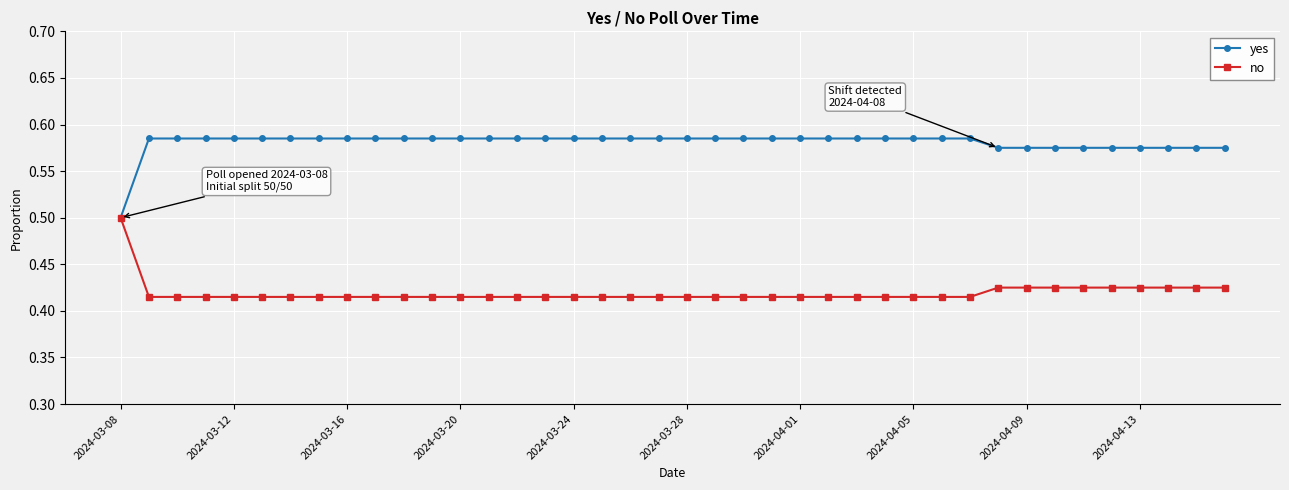

At how many categories does at least one series exceed 0?

40